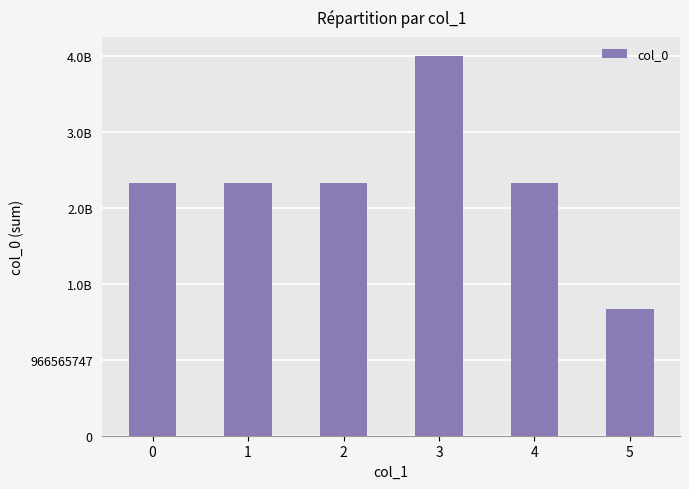

Does the chart contain any negative values?

No